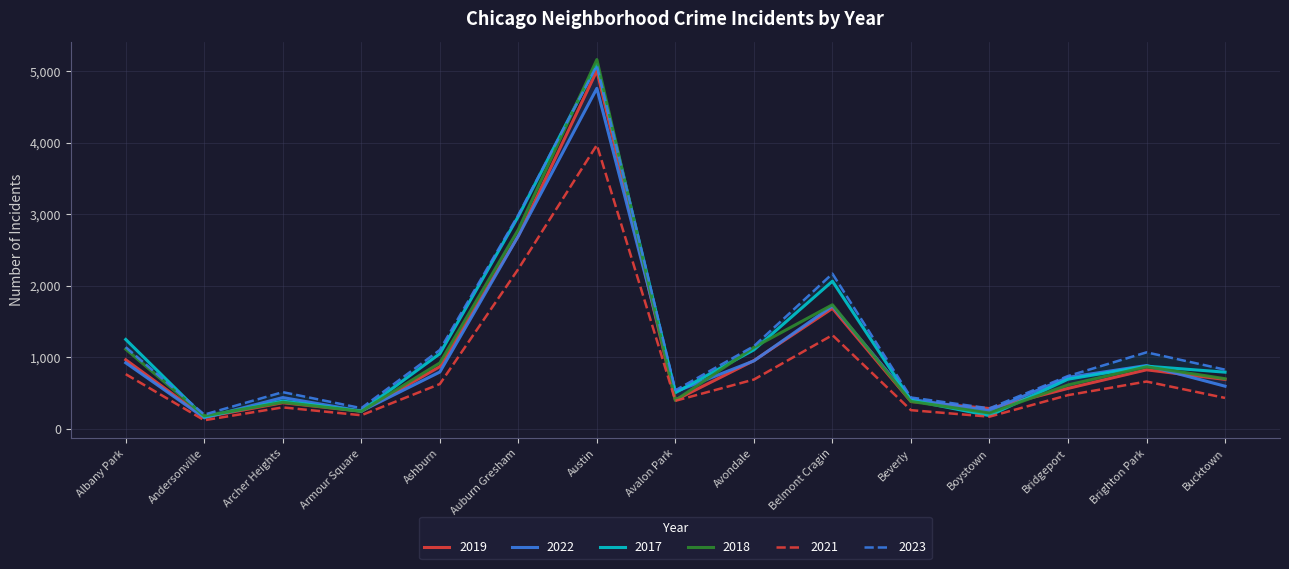

List the labels in order of 2023 value, smallest first.

Andersonville, Boystown, Armour Square, Beverly, Archer Heights, Avalon Park, Bridgeport, Bucktown, Brighton Park, Ashburn, Albany Park, Avondale, Belmont Cragin, Auburn Gresham, Austin